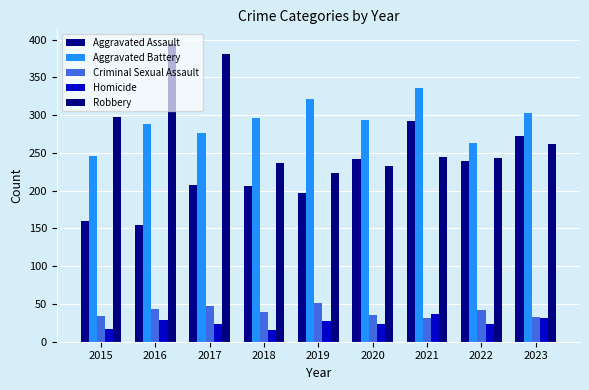

How many series are shown in this chart?

5